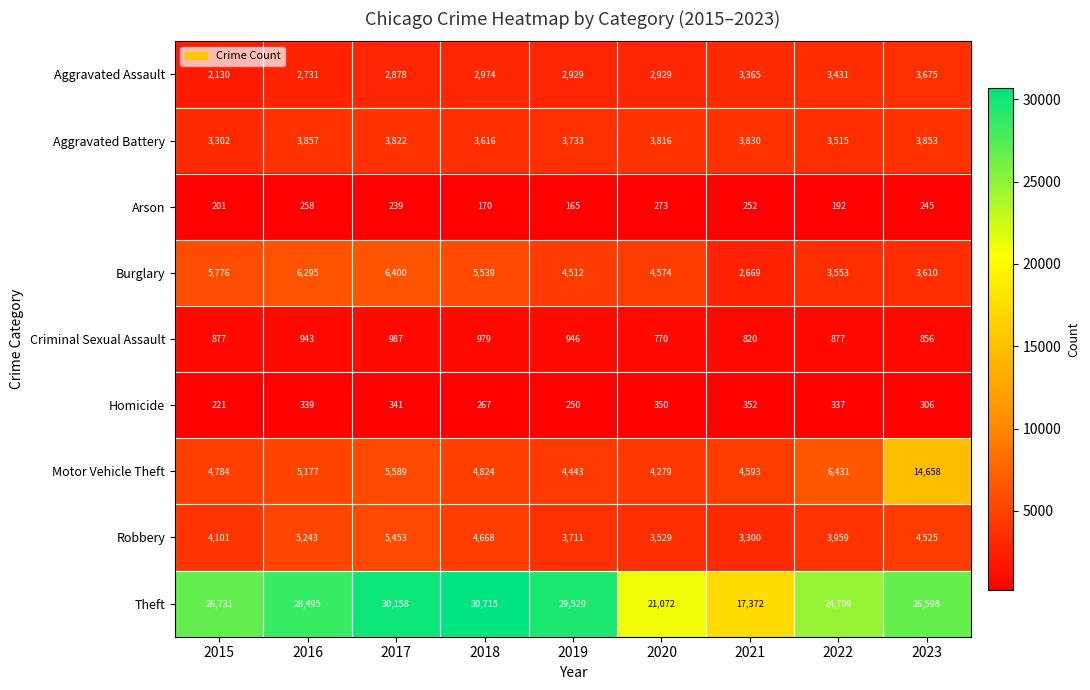

At which category is the sum across all series the highest?

2023